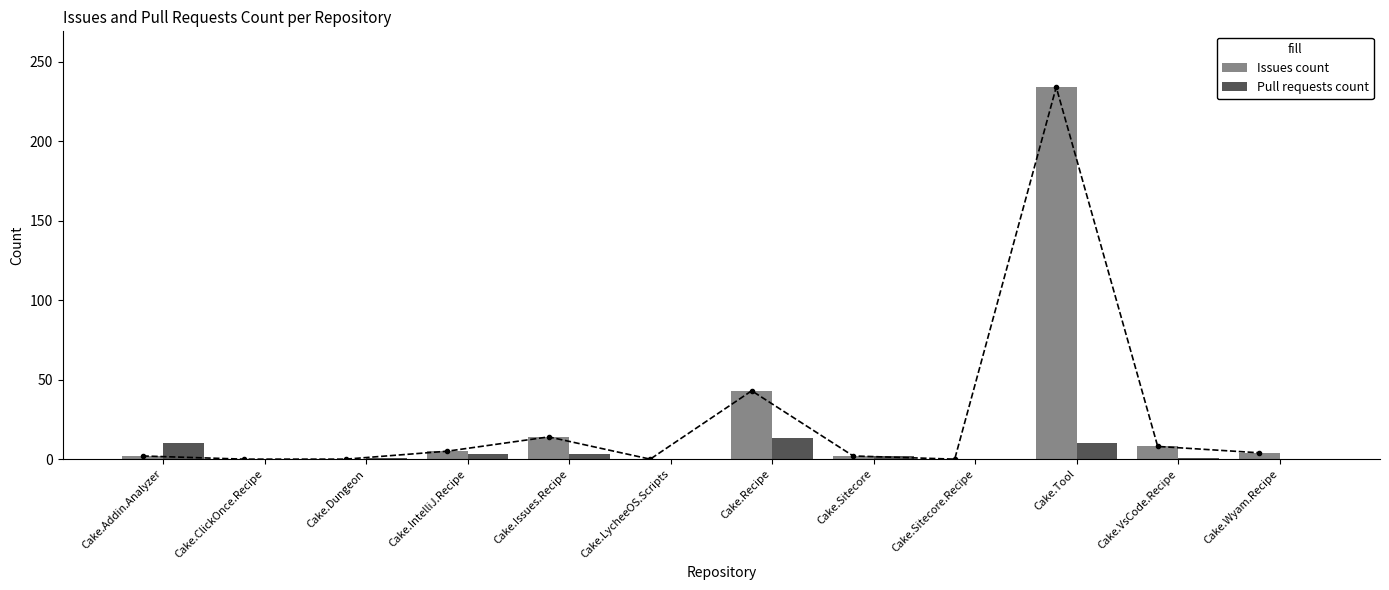

The value of Pull requests count at Cake.Tool is 6. True or false?

False